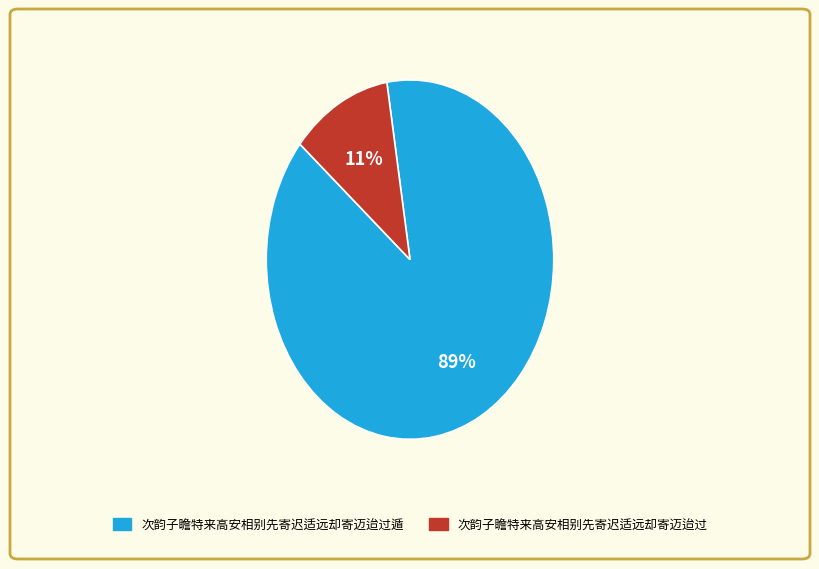

Does any single category account for the majority?

Yes